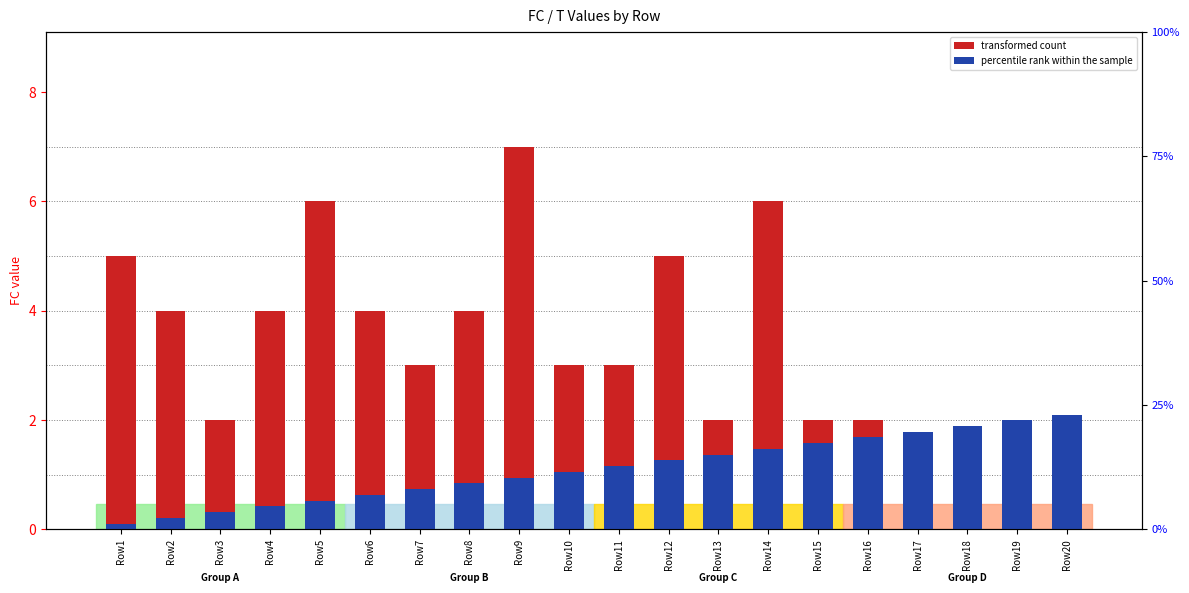

At Row1, list the series in order from smallest to largest.

T (percentile rank within the sample), FC (transformed count)